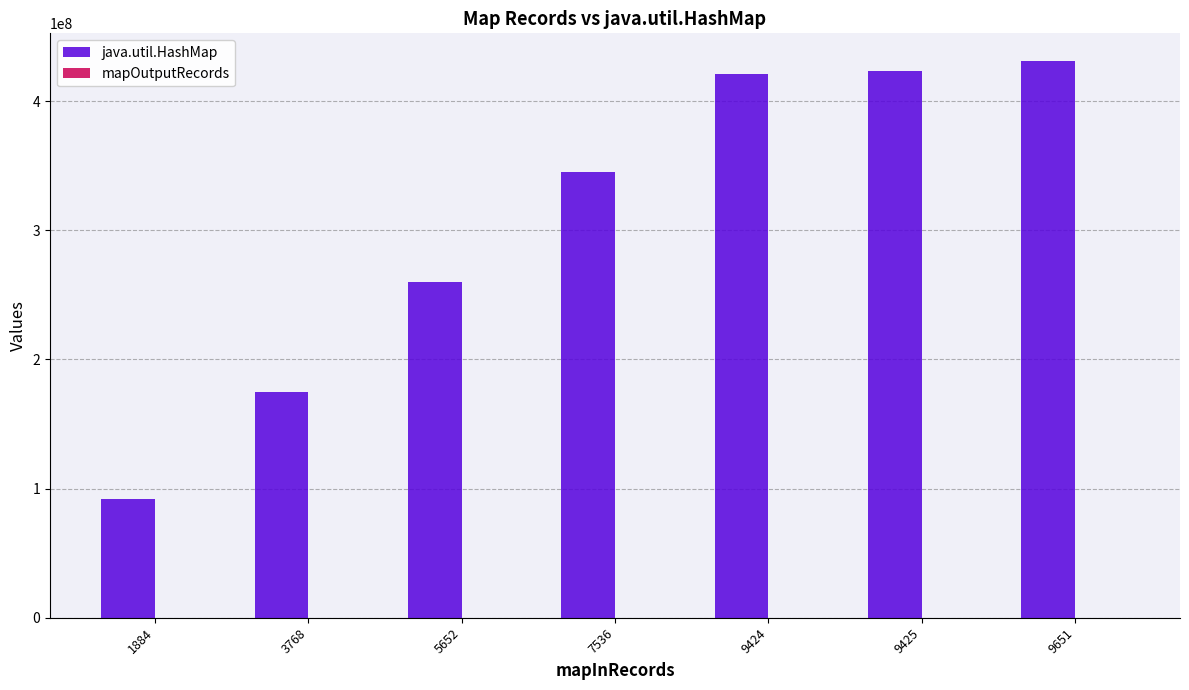

Are the bars grouped side by side (vs. stacked)?

No